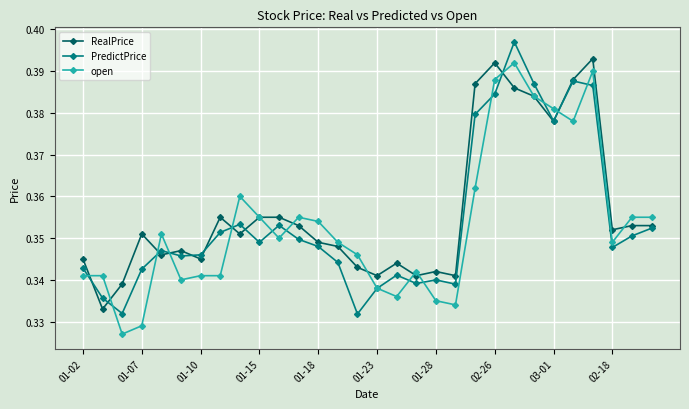

True or false: RealPrice and PredictPrice intersect in this chart.

True